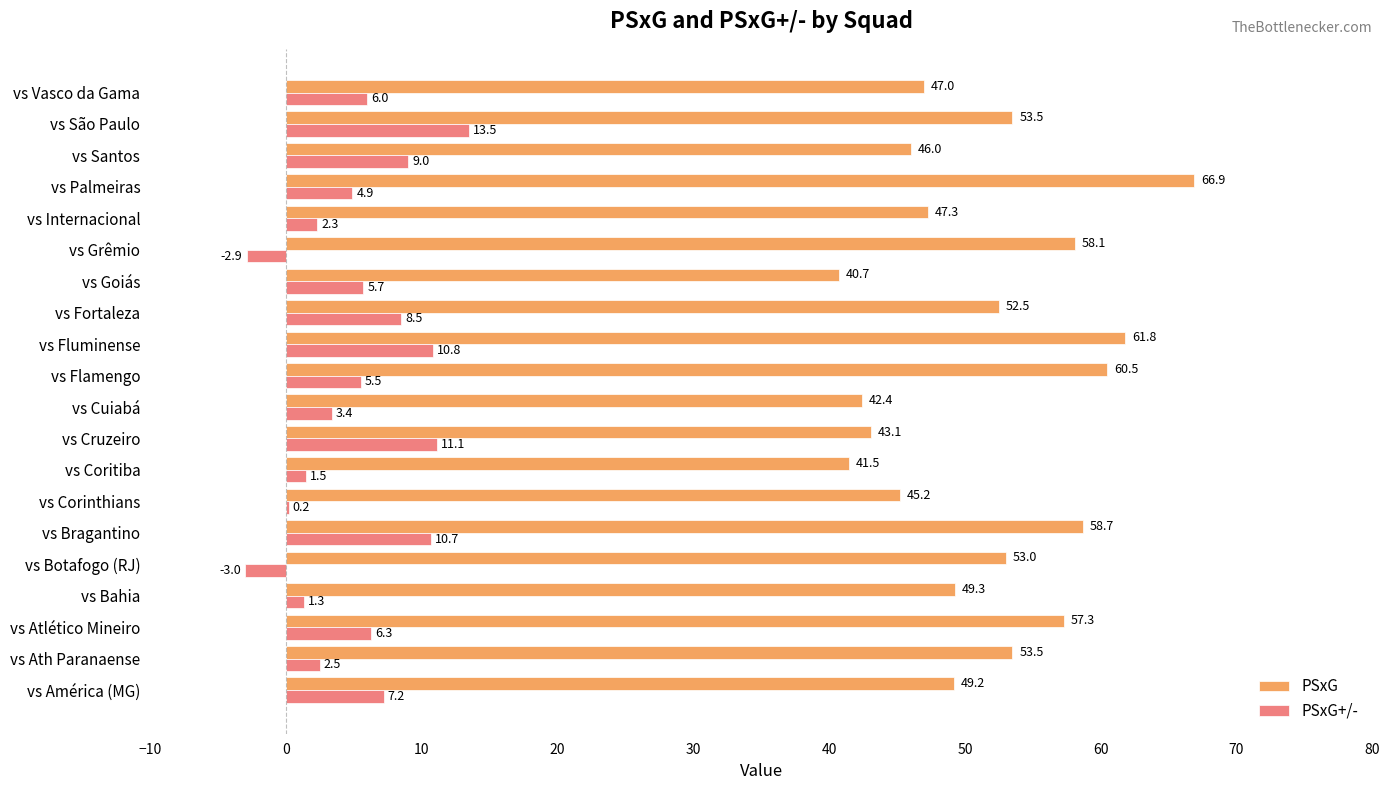

What is the total value across all series at vs Corinthians?

45.4